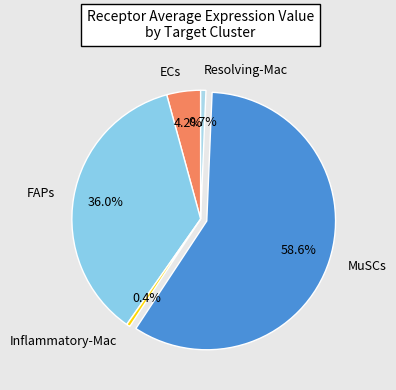

Is the sum of Resolving-Mac and ECs greater than half?

No